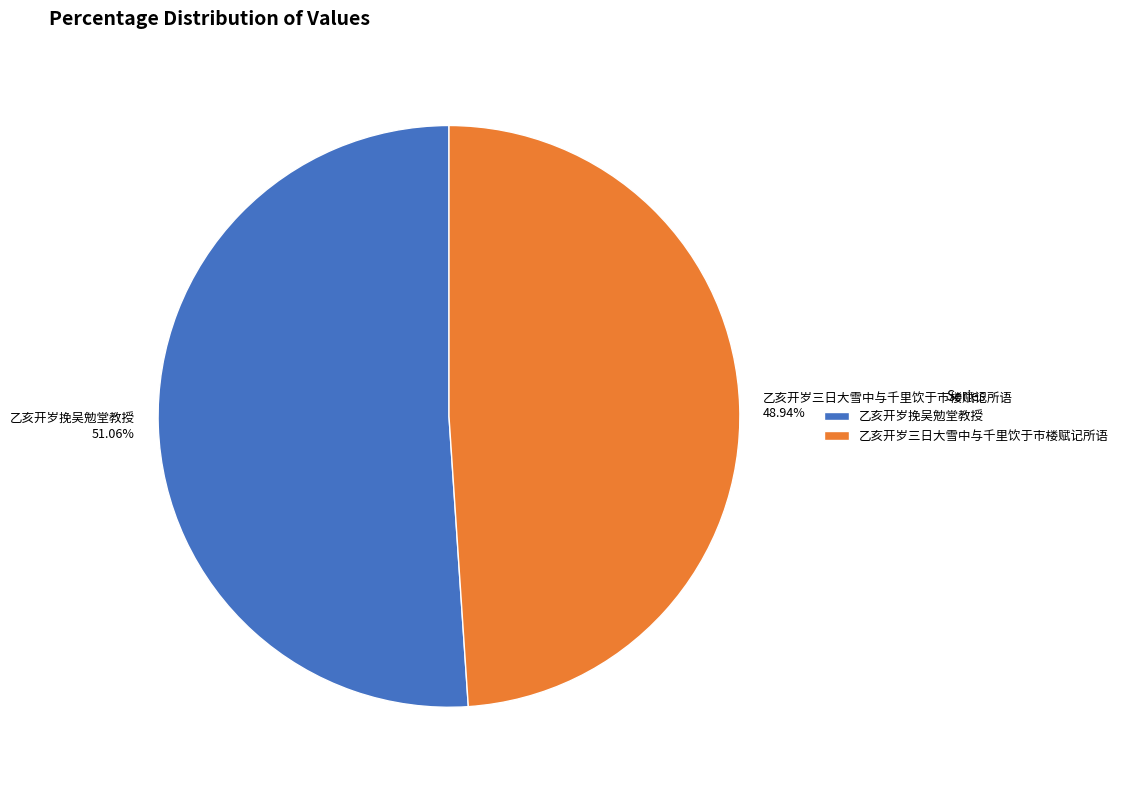

What is the largest slice in the pie chart?

乙亥开岁挽吴勉堂教授